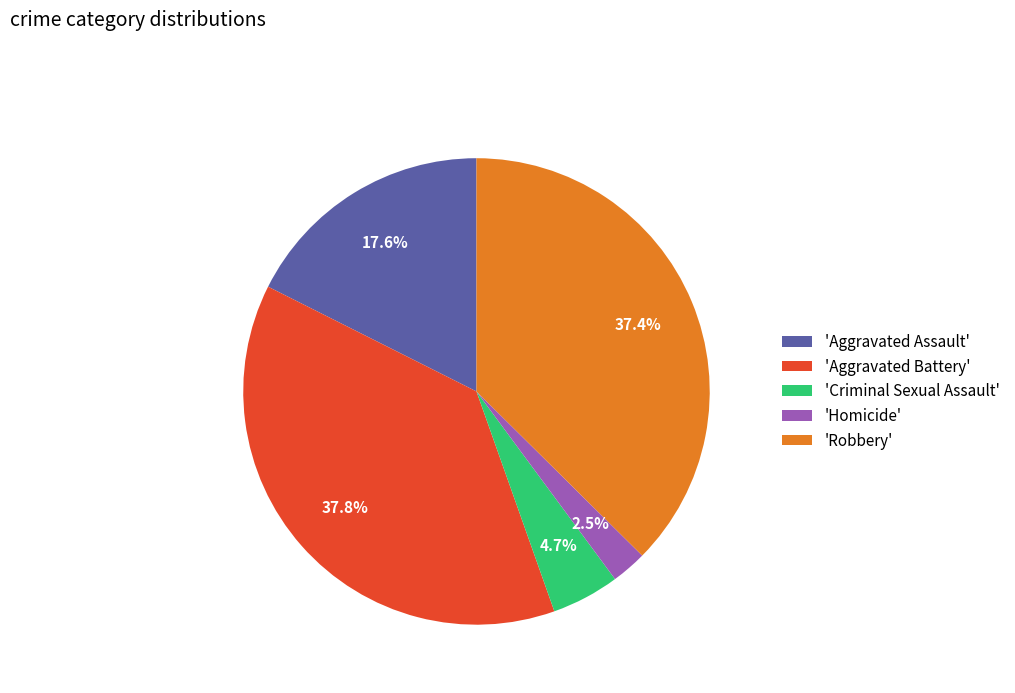

Does 'Criminal Sexual Assault' account for over 50% of the chart?

No